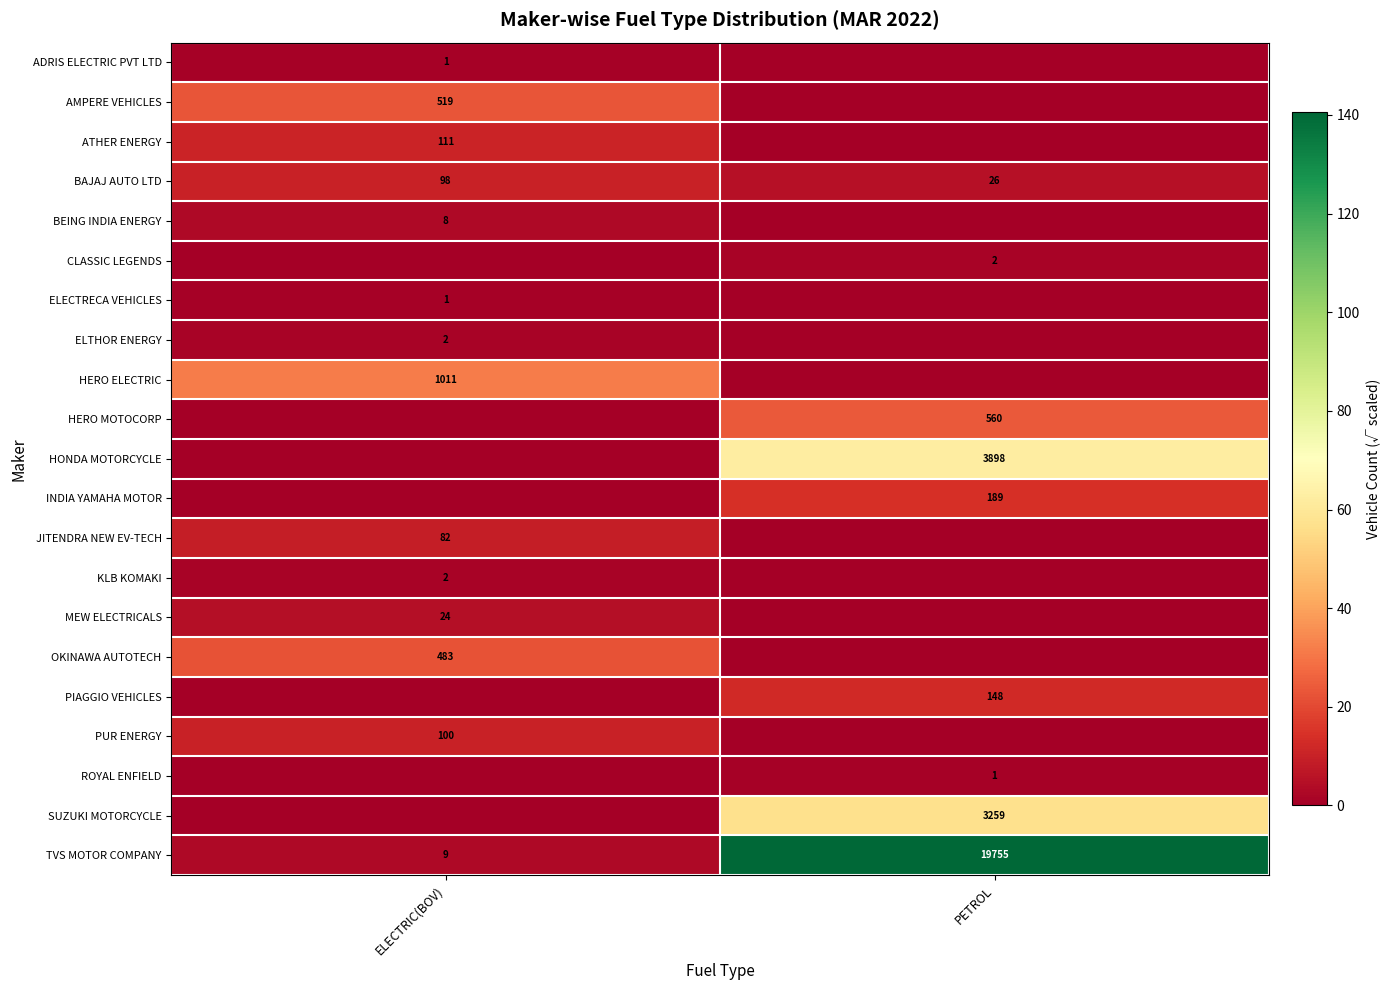

Is it true that SUZUKI MOTORCYCLE equals 1611 at PETROL?

False